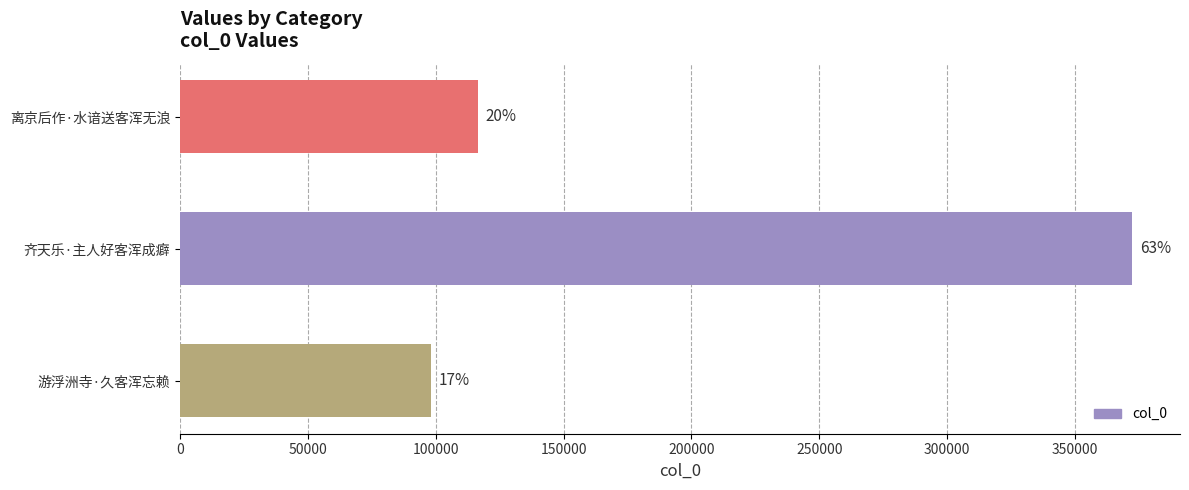

At which label is the value closest to 235323?

离京后作·水谙送客浑无浪